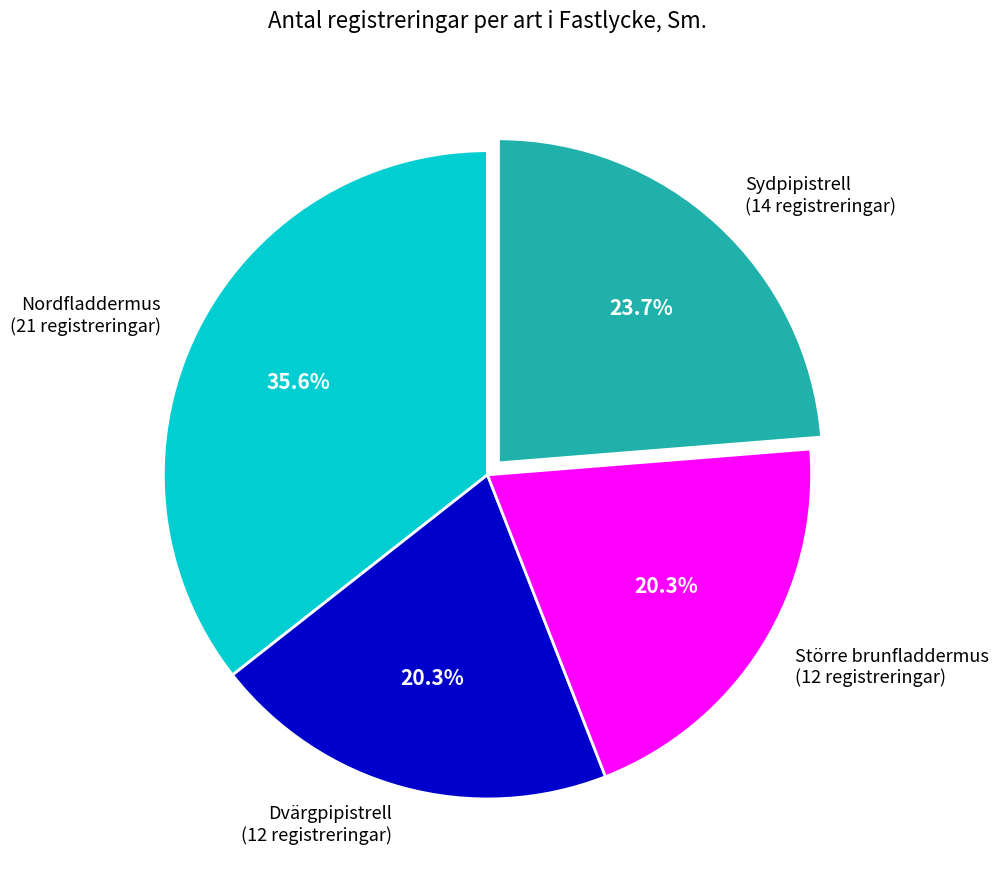

What is the largest slice in the pie chart?

Nordfladdermus